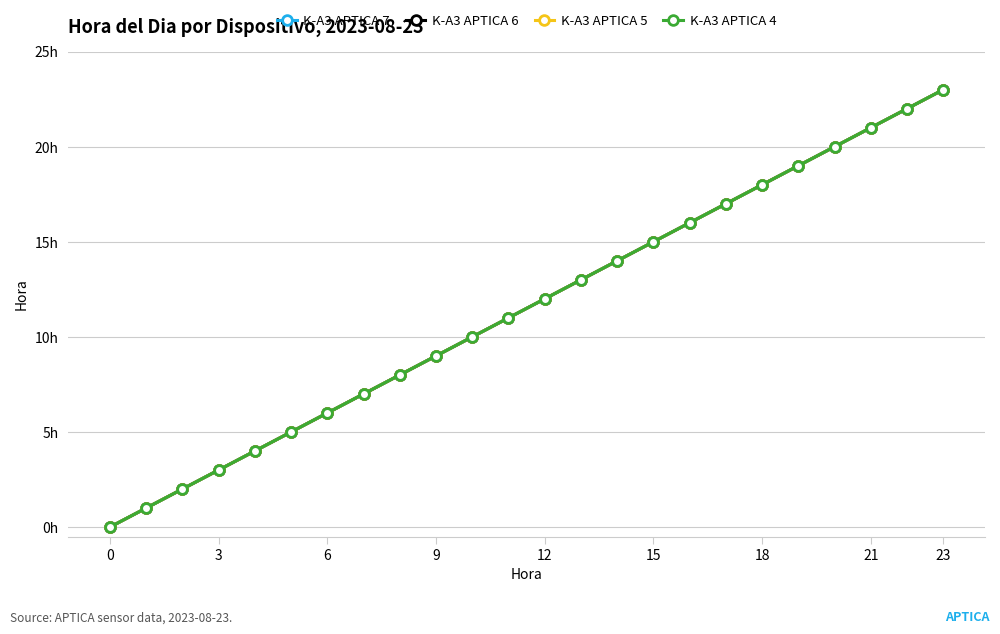

Is this an area chart (filled region under the line)?

No